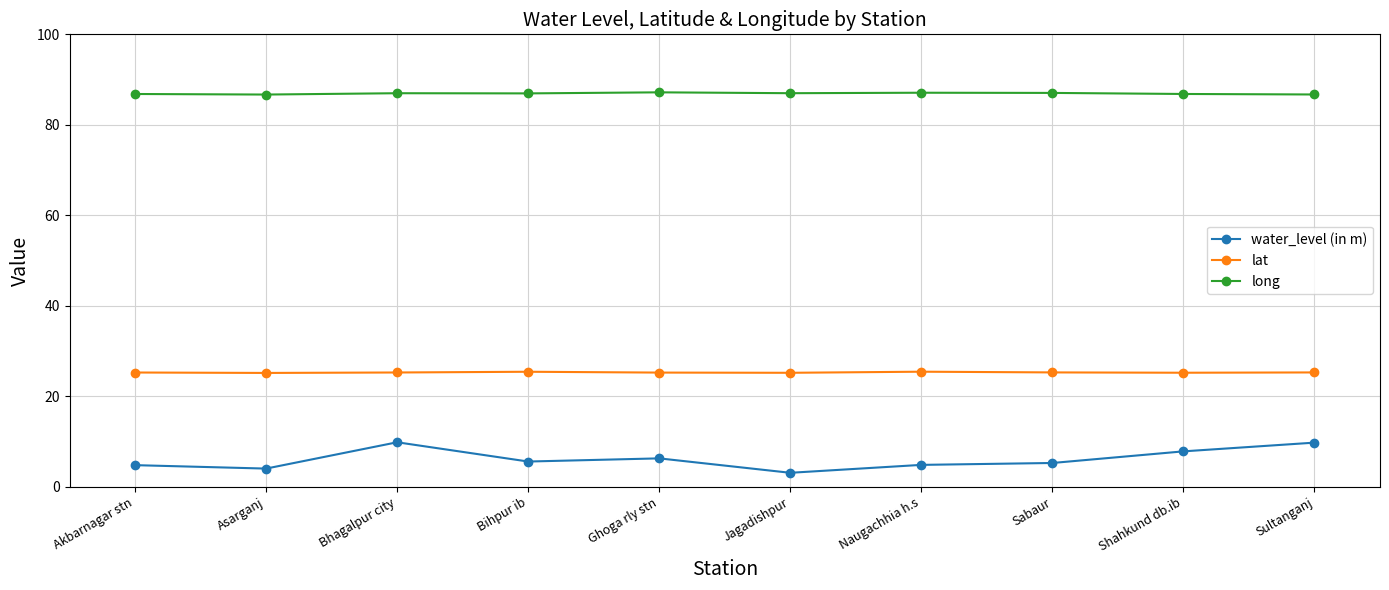

Which series has the widest spread of values?

water_level (in m)